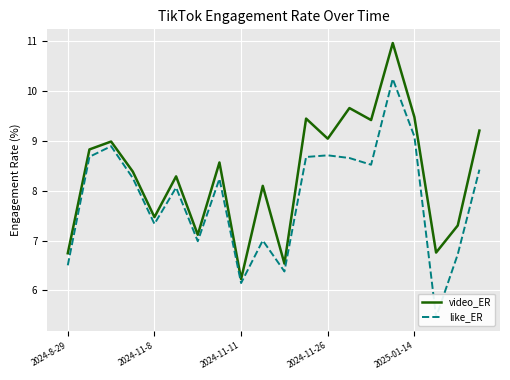

How many interior local peaks does the like_ER series have?

6